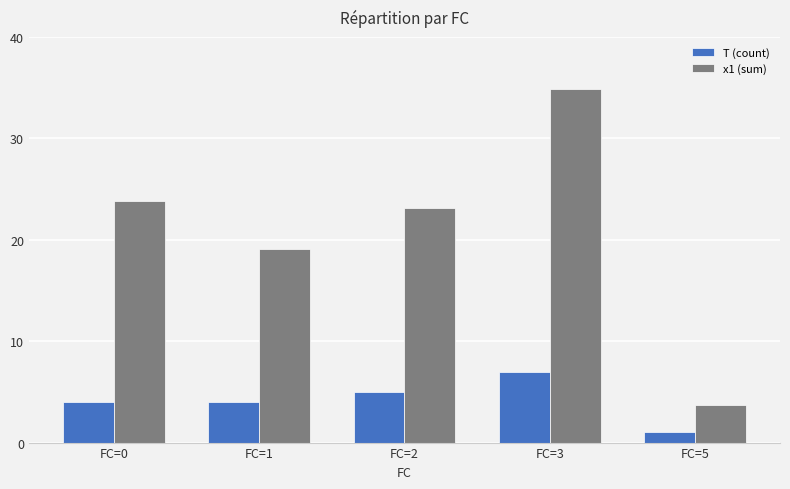

What is the value of the T (count) bar at the 1st from the left?

4.0